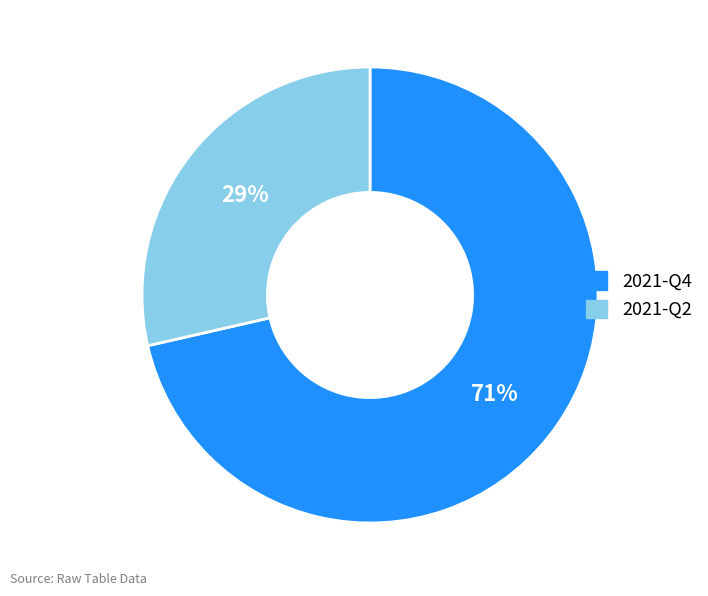

Between 2021-Q4 and 2021-Q2, which is larger?

2021-Q4